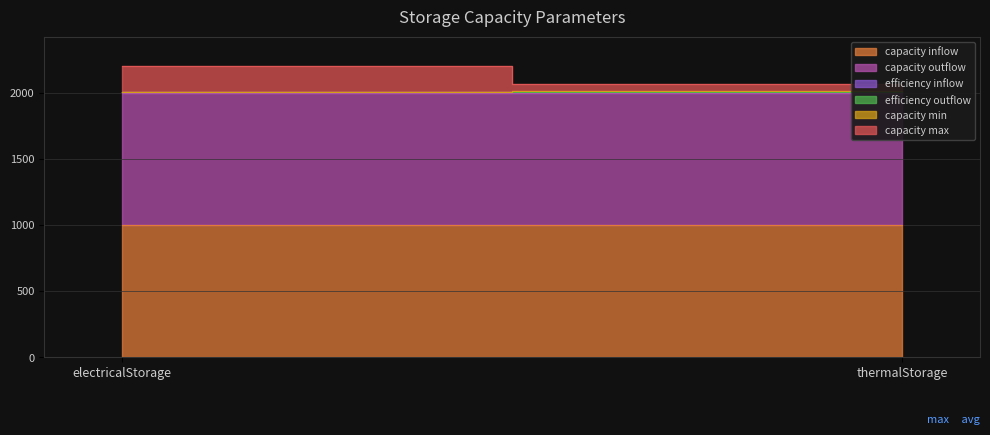

What are all the series names shown in the legend?

capacity inflow, capacity outflow, efficiency inflow, efficiency outflow, capacity min, capacity max